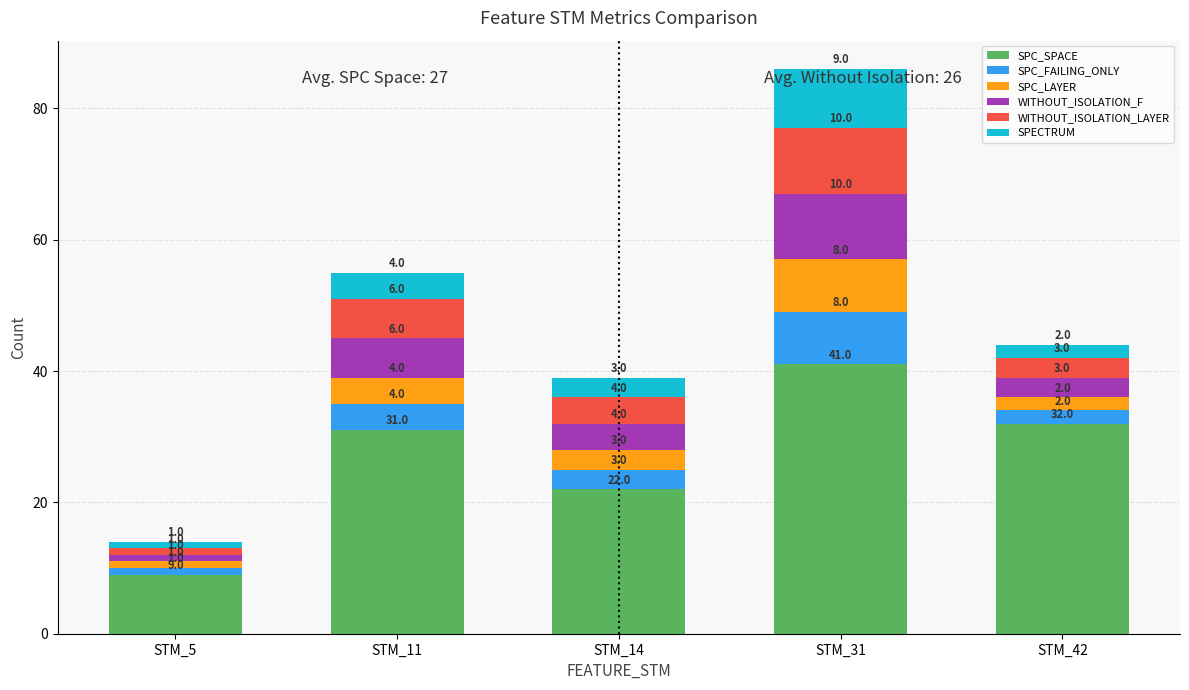

Read the SPC_SPACE value at STM_5, to the nearest 10.

10